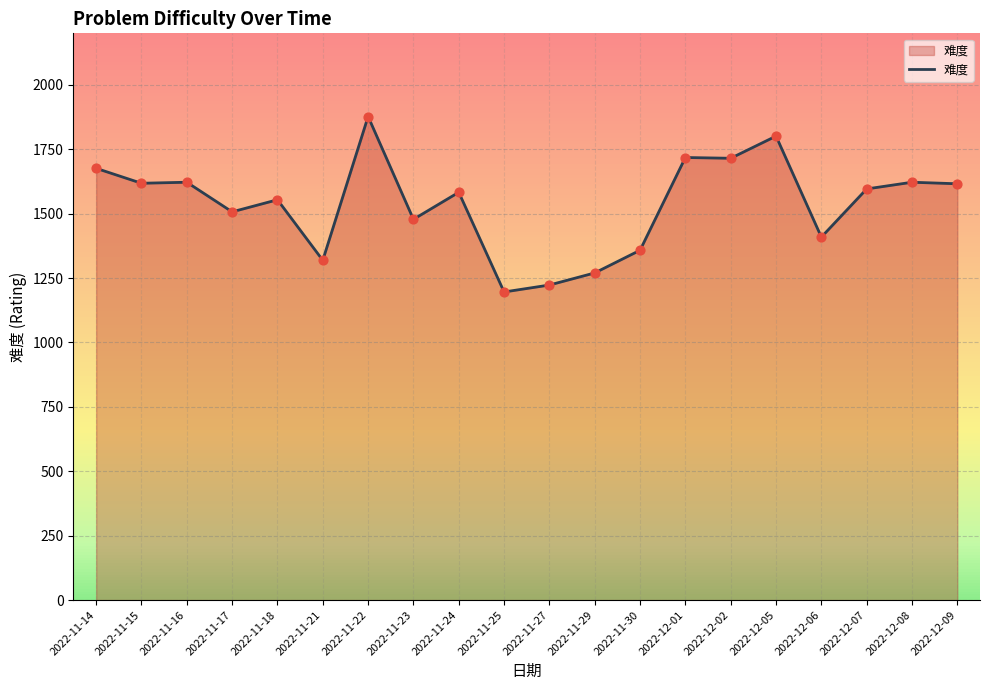

What is the change in value from 2022-11-27 to 2022-12-08?

+399